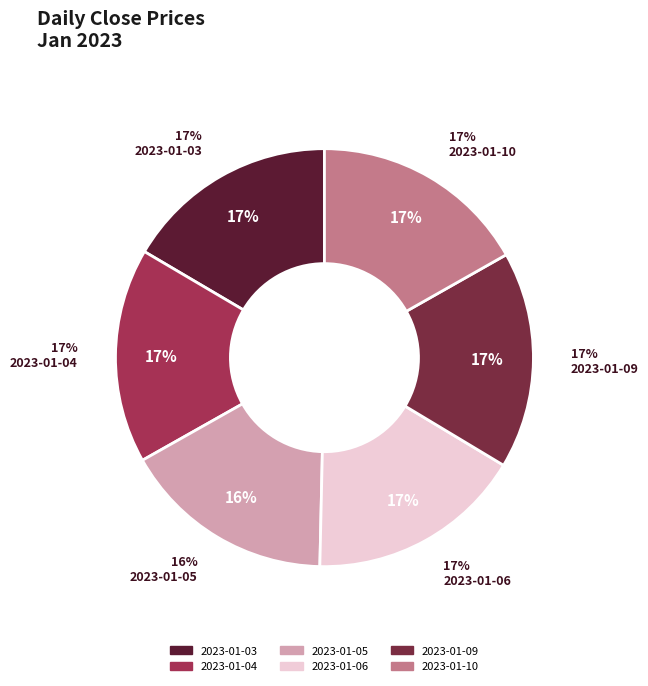

Which slice is the largest?

2023-01-09